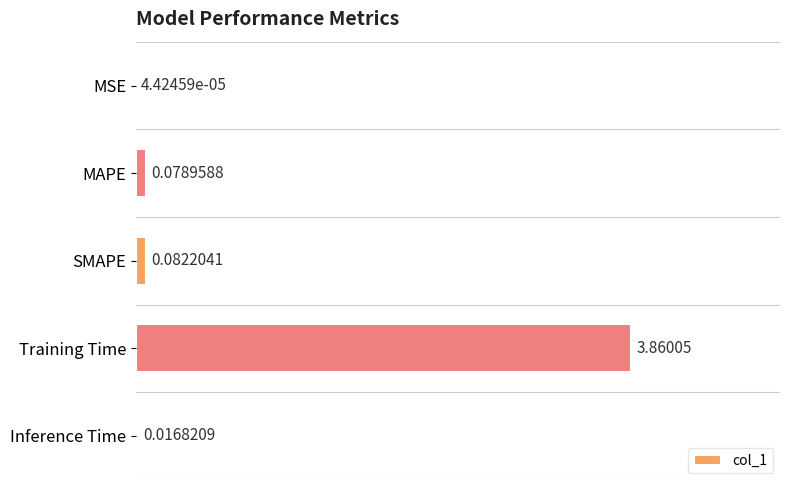

At which label is the value closest to 1?

SMAPE